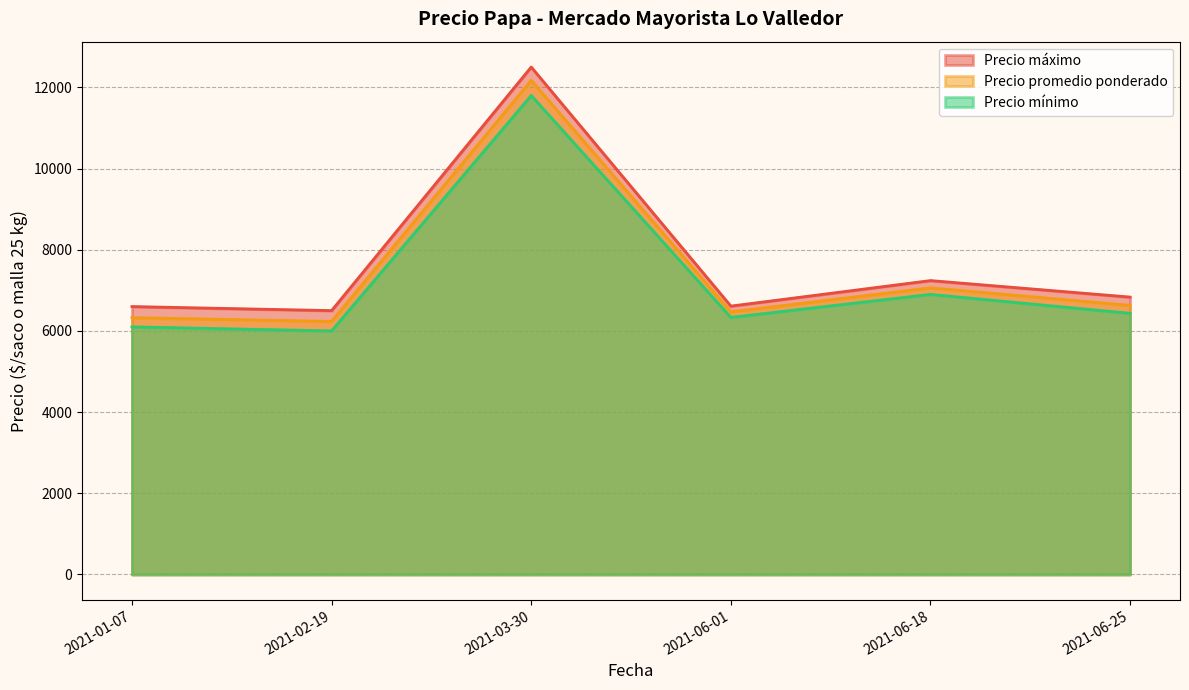

Which series has the largest range (max minus min)?

Precio máximo